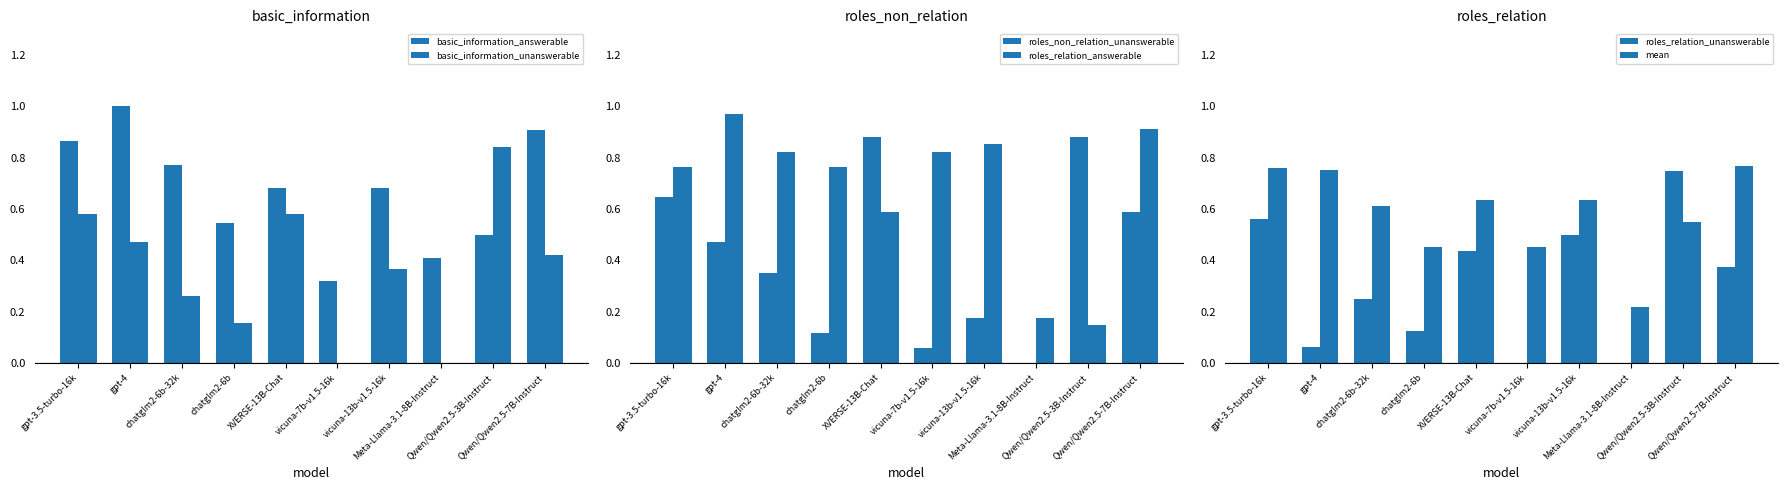

What is the label of the 4th bar from the right?

vicuna-13b-v1.5-16k